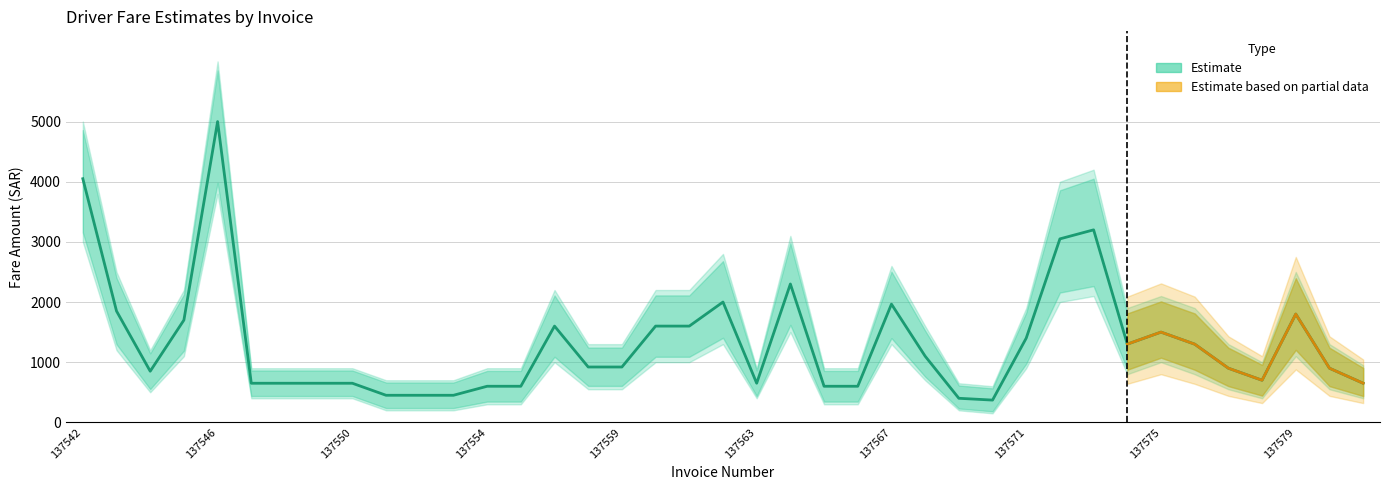

The upper_estimate series shows 1582 at 137554. True or false?

False